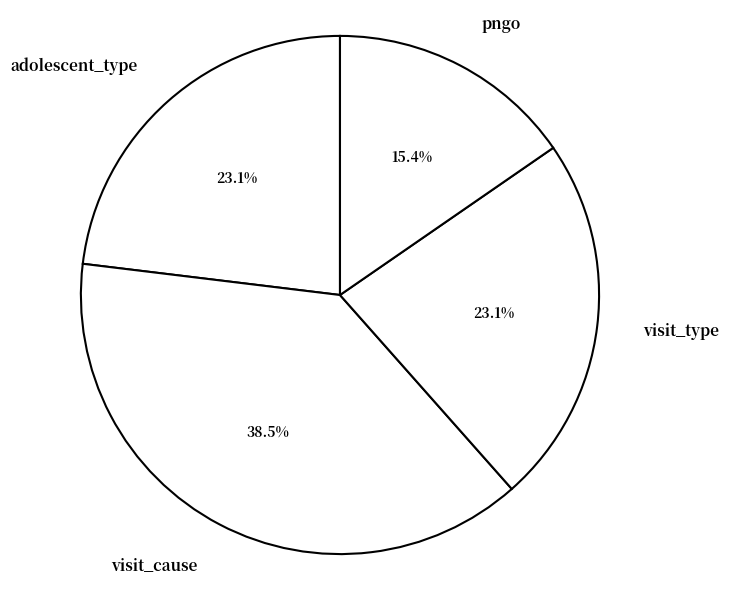

Combined, what portion of the pie is pngo and visit_cause?

53.8%